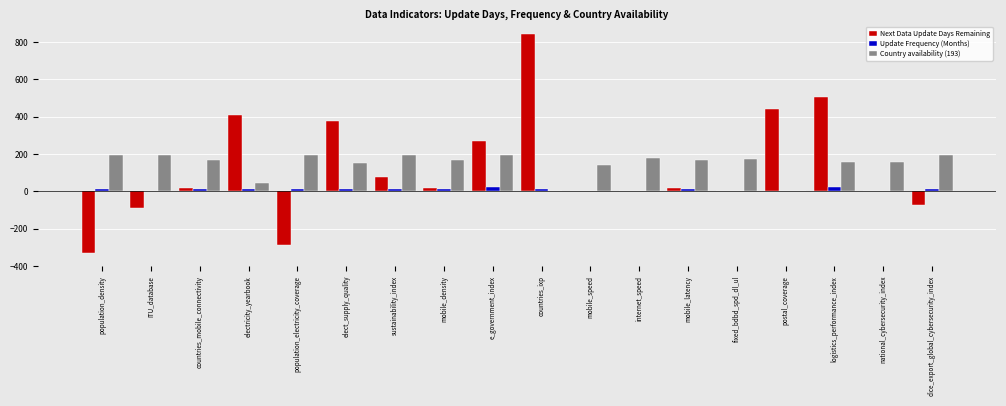

How many series are shown in this chart?

3